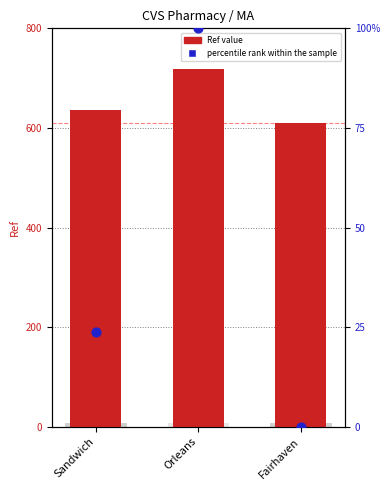

What are all the series names shown in the legend?

Ref, percentile rank within the sample